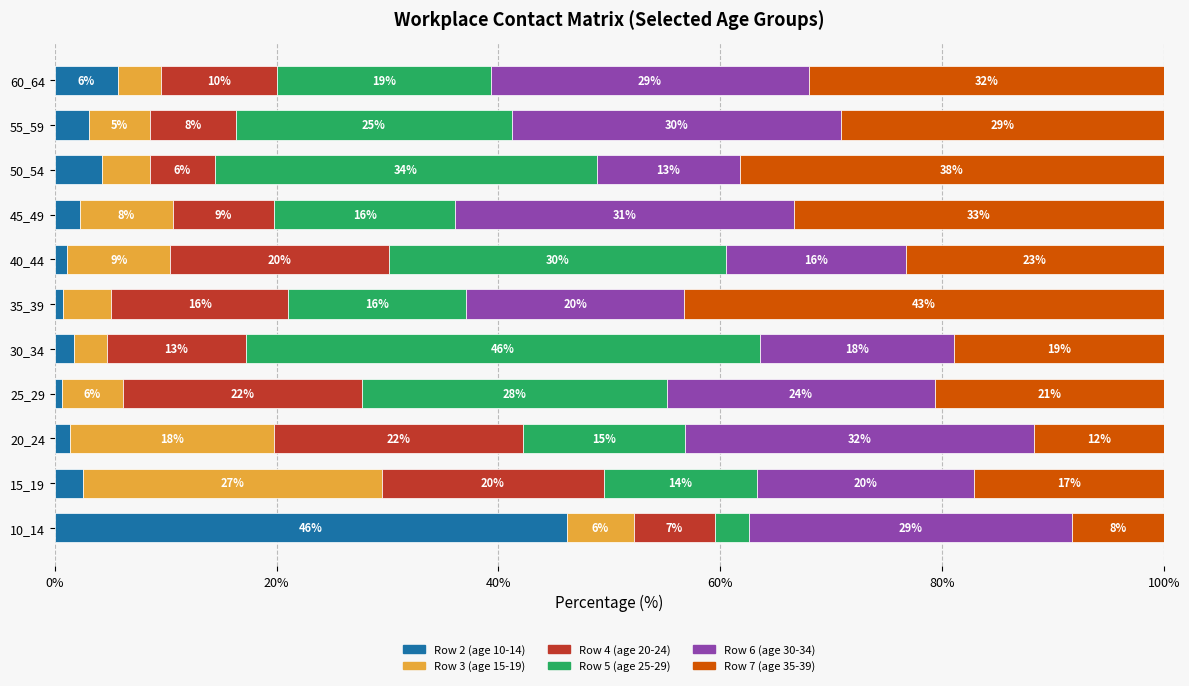

Reading left to right, list all the values displayed in this chart.

Row 2 (age 10-14): 46.2	2.6	1.4	0.6	1.7	0.7	1.1	2.2	4.2	3.1	5.7
Row 3 (age 15-19): 6.1	26.9	18.4	5.5	3.0	4.4	9.3	8.4	4.4	5.5	3.9
Row 4 (age 20-24): 7.3	20.0	22.4	21.5	12.5	16.0	19.8	9.2	5.8	7.7	10.4
Row 5 (age 25-29): 3.1	13.9	14.6	27.5	46.4	16.0	30.4	16.3	34.5	24.9	19.3
Row 6 (age 30-34): 29.1	19.5	31.5	24.2	17.5	19.7	16.2	30.5	12.9	29.7	28.6
Row 7 (age 35-39): 8.3	17.1	11.7	20.6	18.9	43.2	23.3	33.4	38.2	29.1	32.0